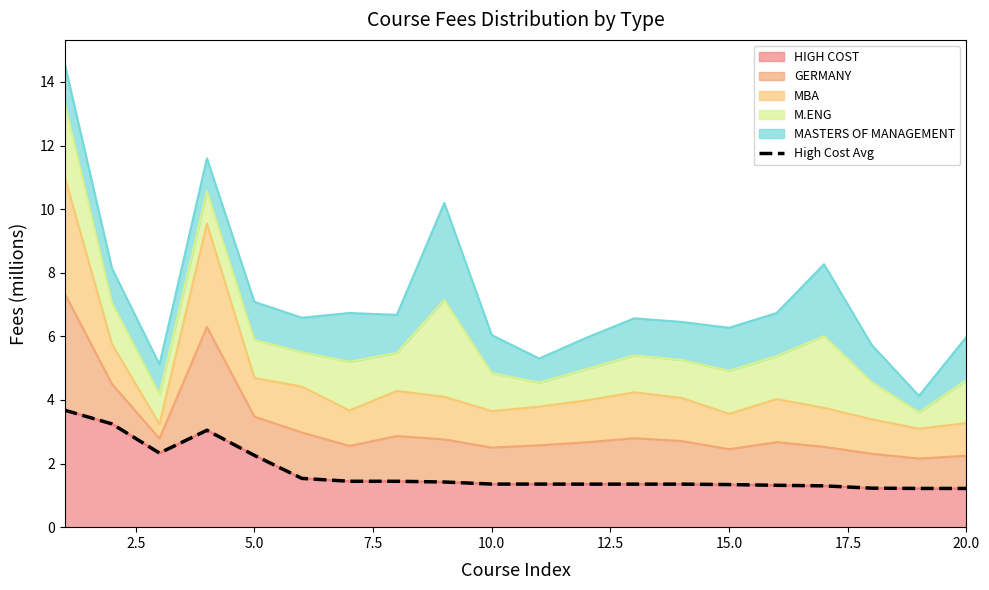

What is the maximum value for HIGH COST?

3.7